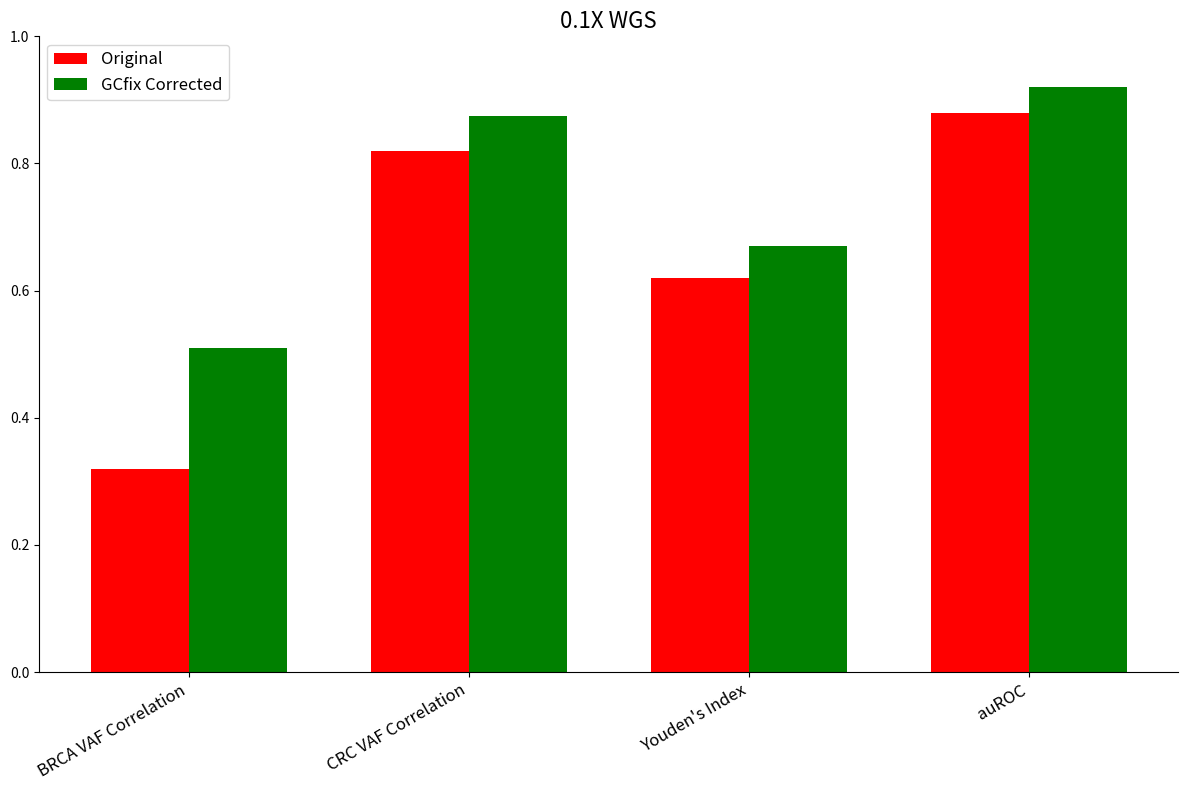

What is the sum of all Original values?

2.6